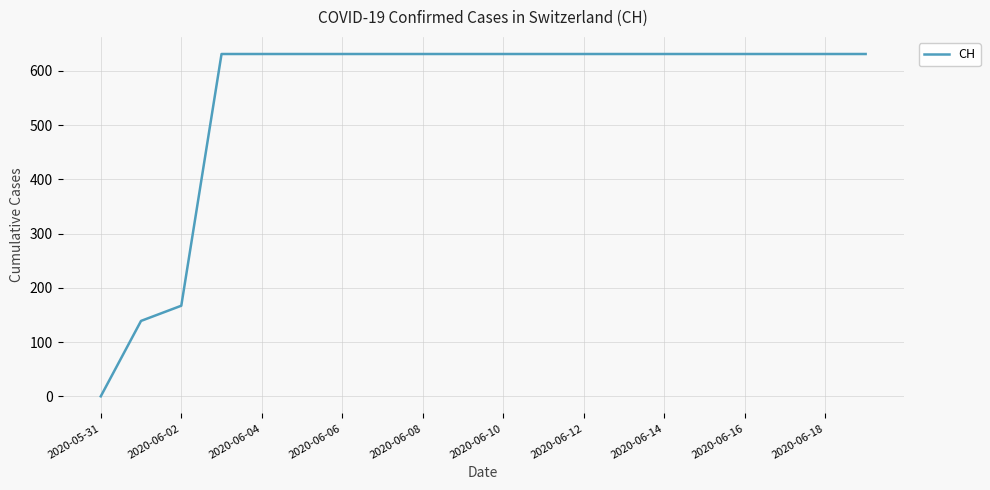

Does the chart have visible grid lines?

Yes